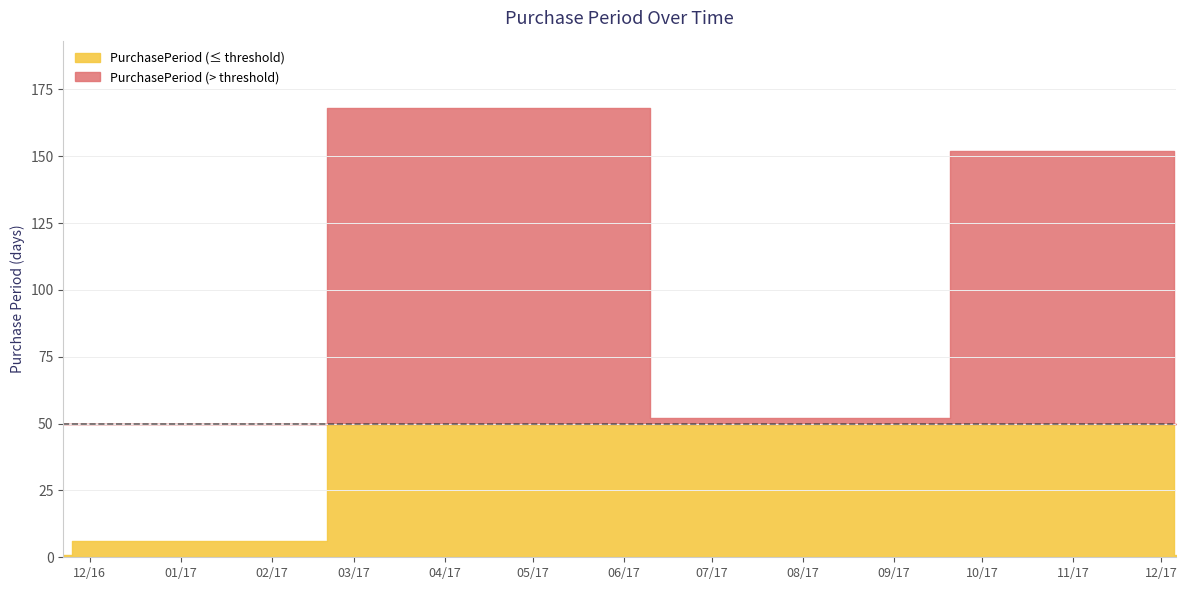

What is the maximum value shown in the chart?

168